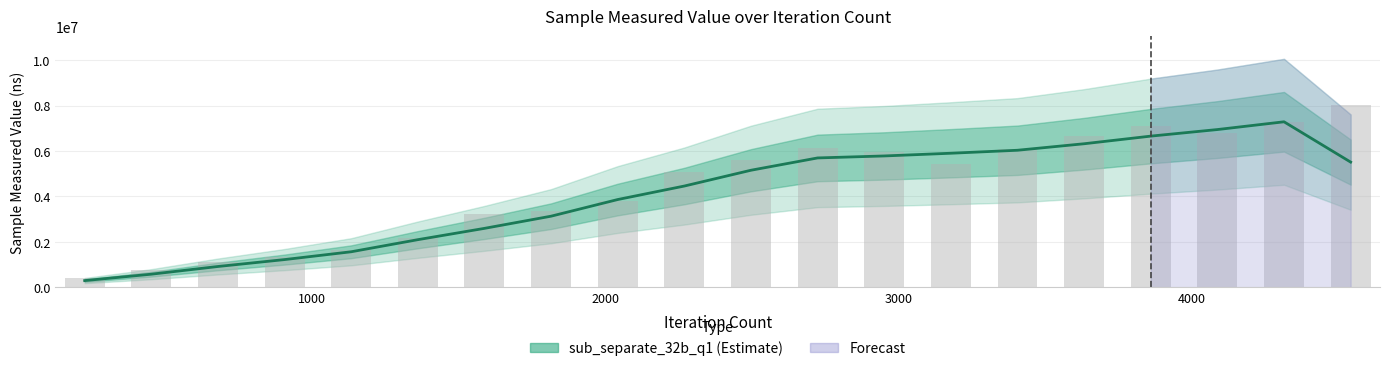

Rank the categories by value from highest to lowest.

4540, 4313, 3859, 4086, 3632, 2724, 3405, 2951, 2497, 3178, 2270, 2043, 1816, 1589, 1362, 1135, 908, 681, 454, 227